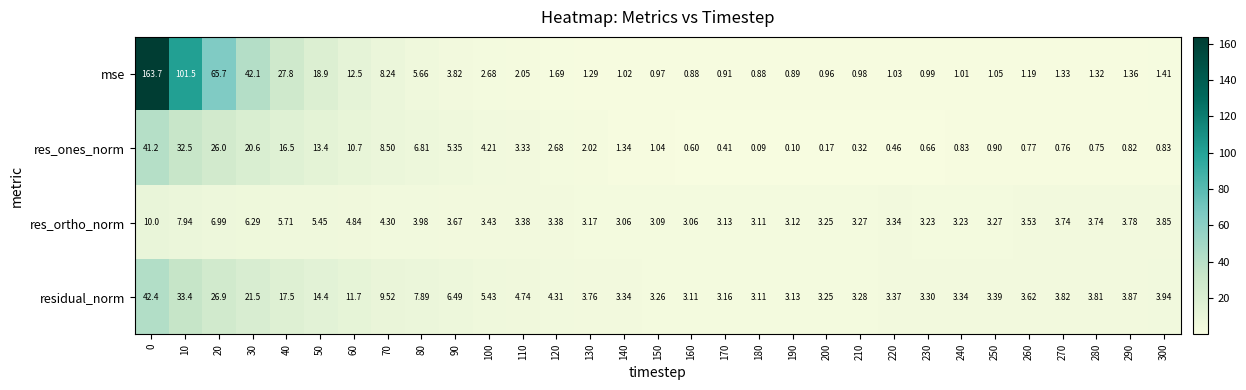

Which series has the widest spread of values?

mse